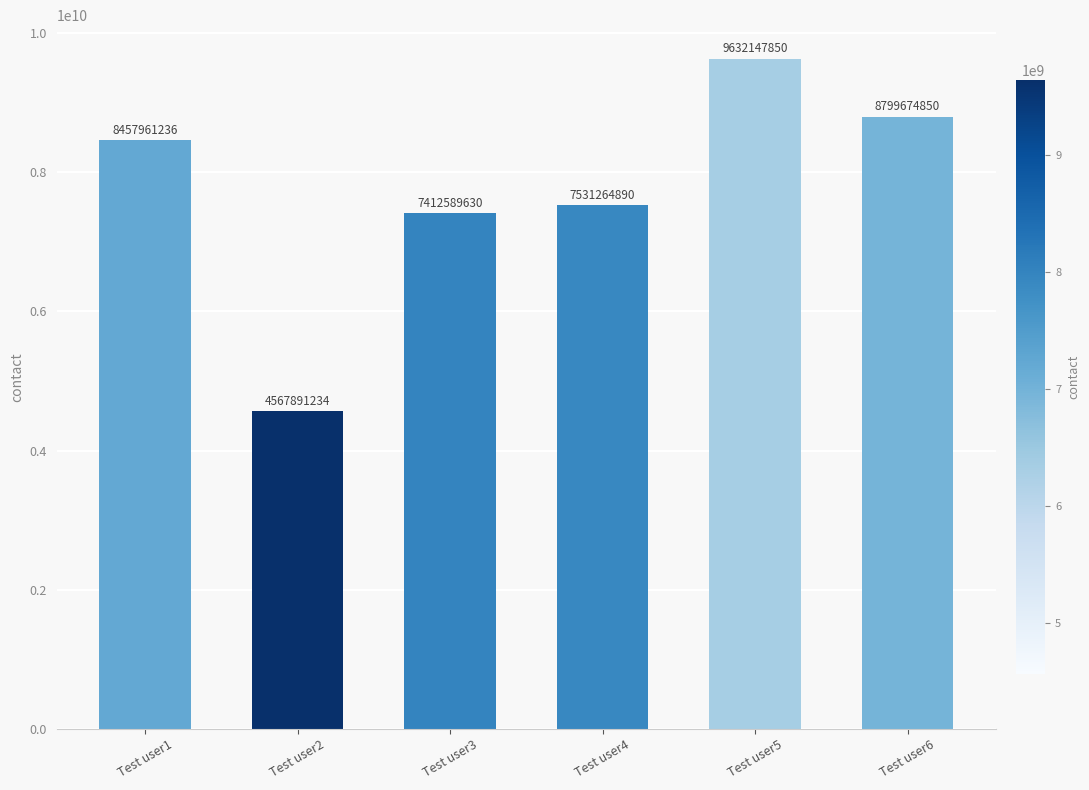

Is it true that the value at Test user6 is 2086504825?

False